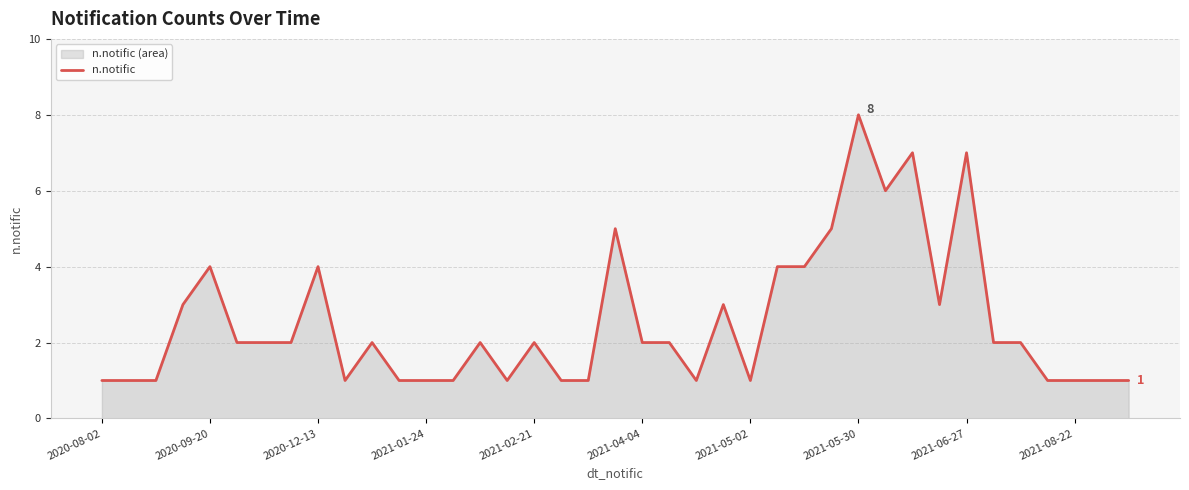

What is the smallest value displayed?

1